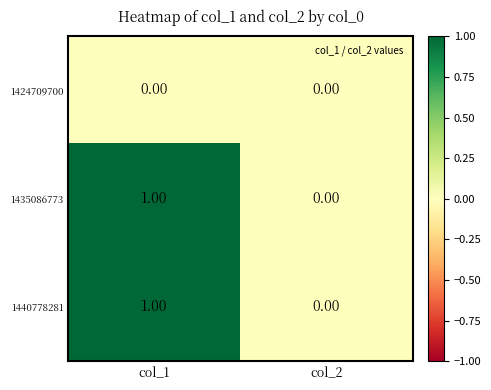

What is the total value across all series at col_1?

2